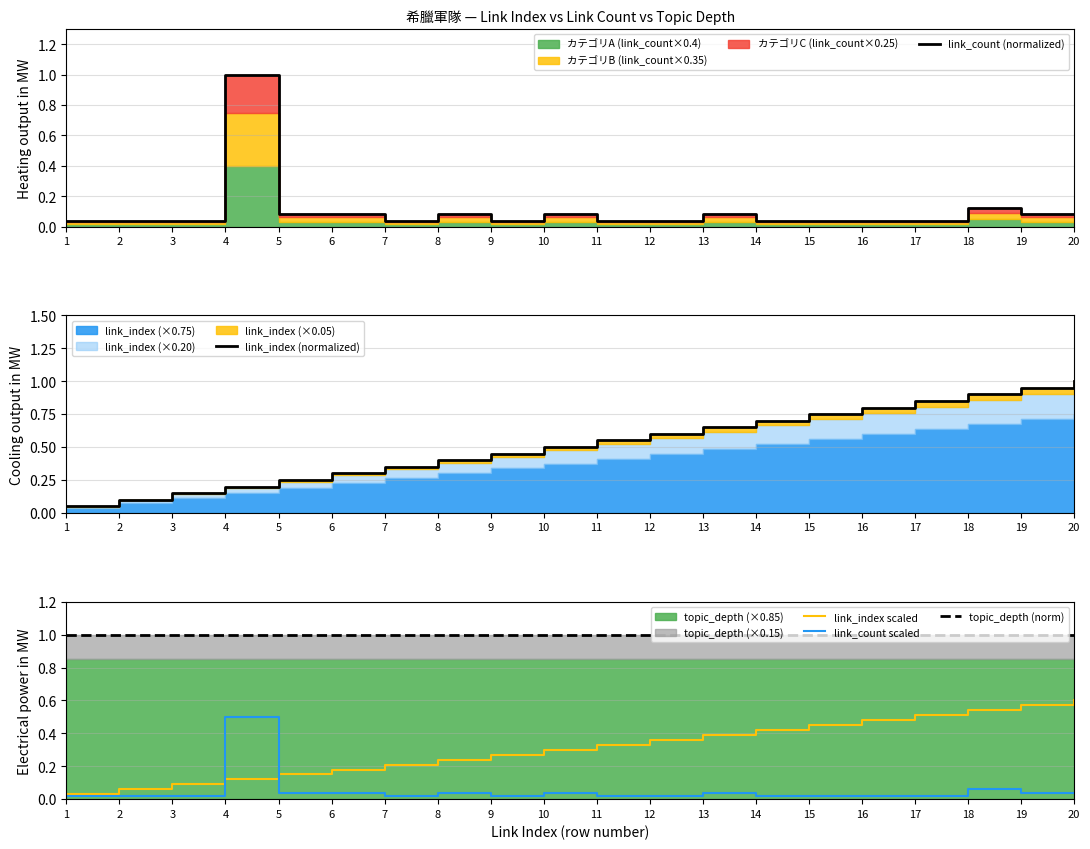

What is the total value across all series at 10?

1.9